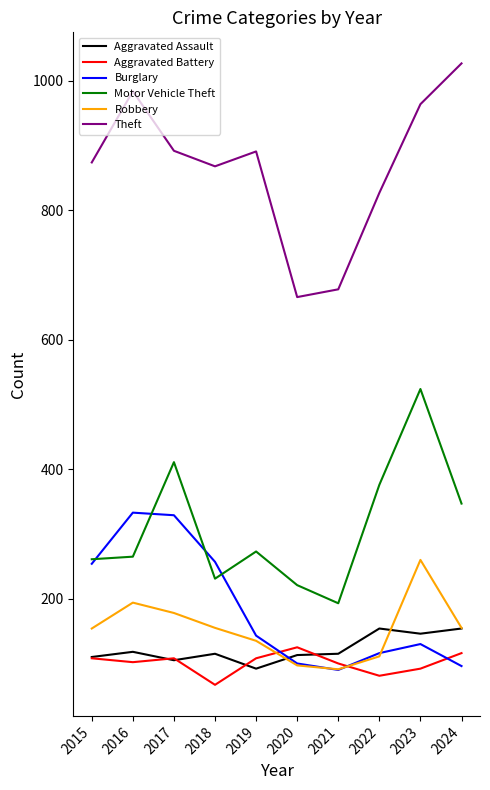

The value of Theft at 2022 is 827. True or false?

True